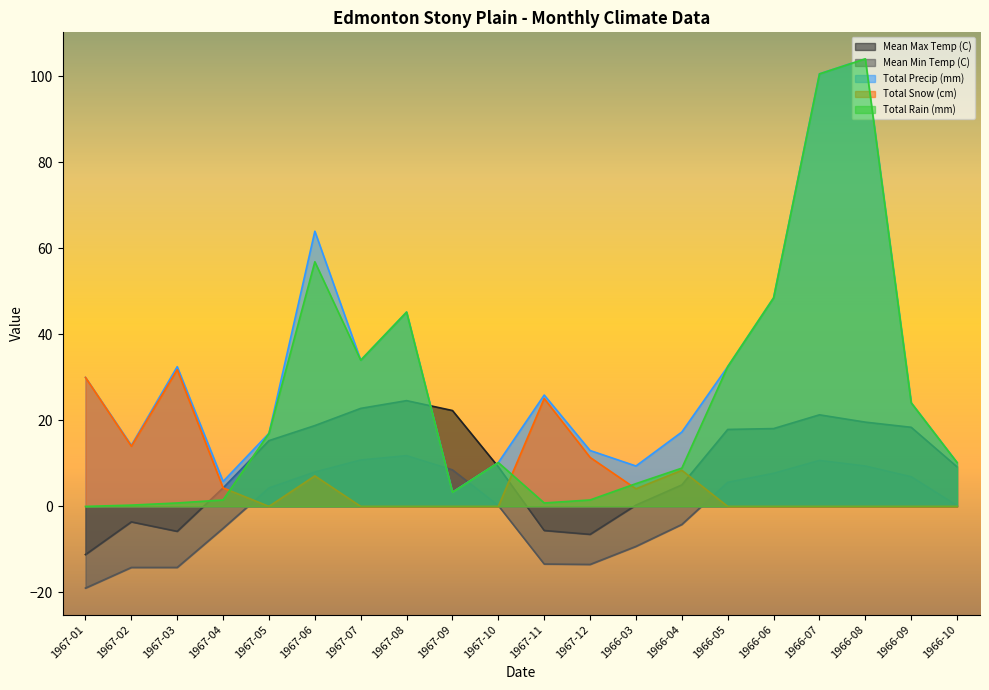

What is the total value across all series at 1967-07?

101.6